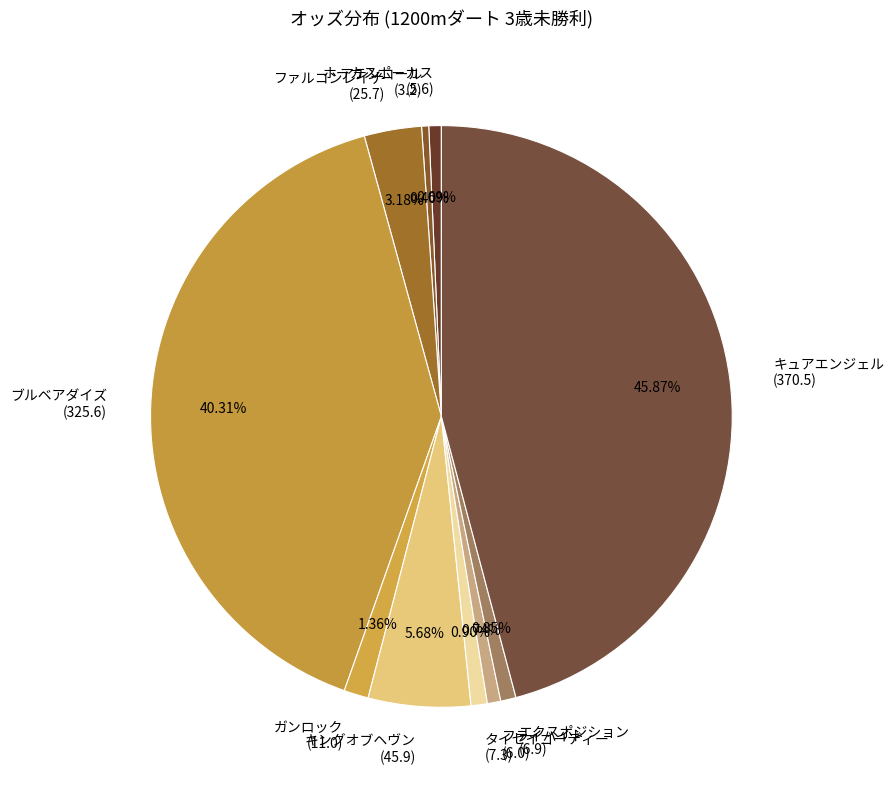

What is the largest slice in the pie chart?

キュアエンジェル